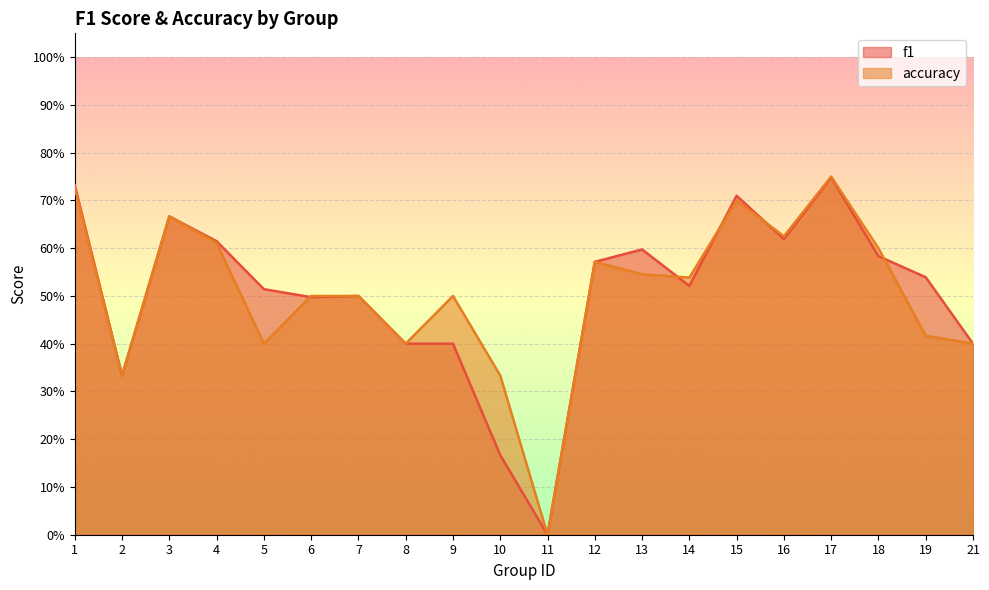

True or false: f1 has more than 2 points higher than both neighbors.

True